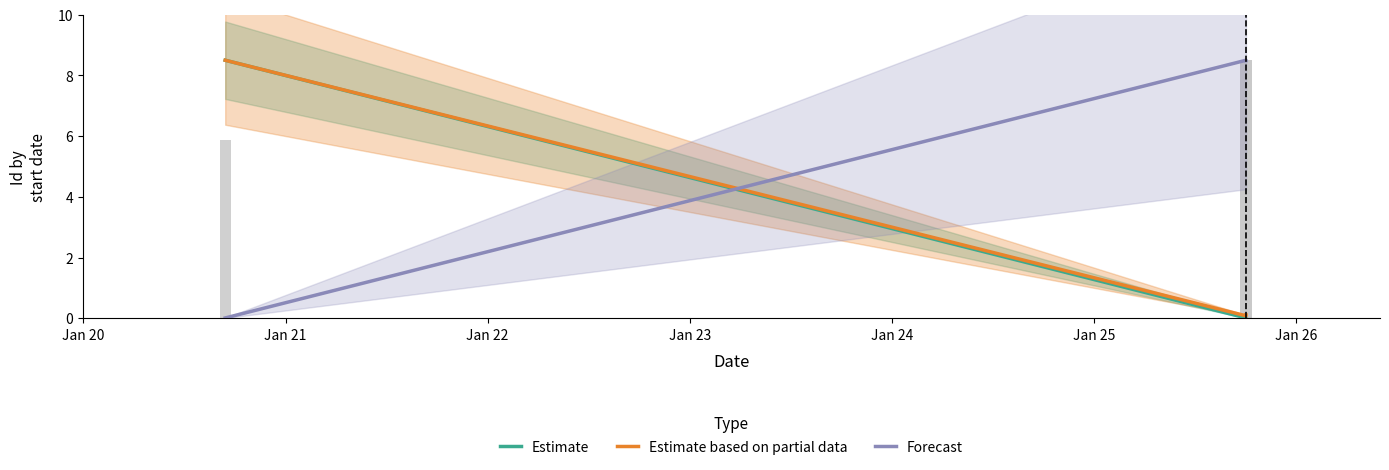

Are the bars horizontal?

No